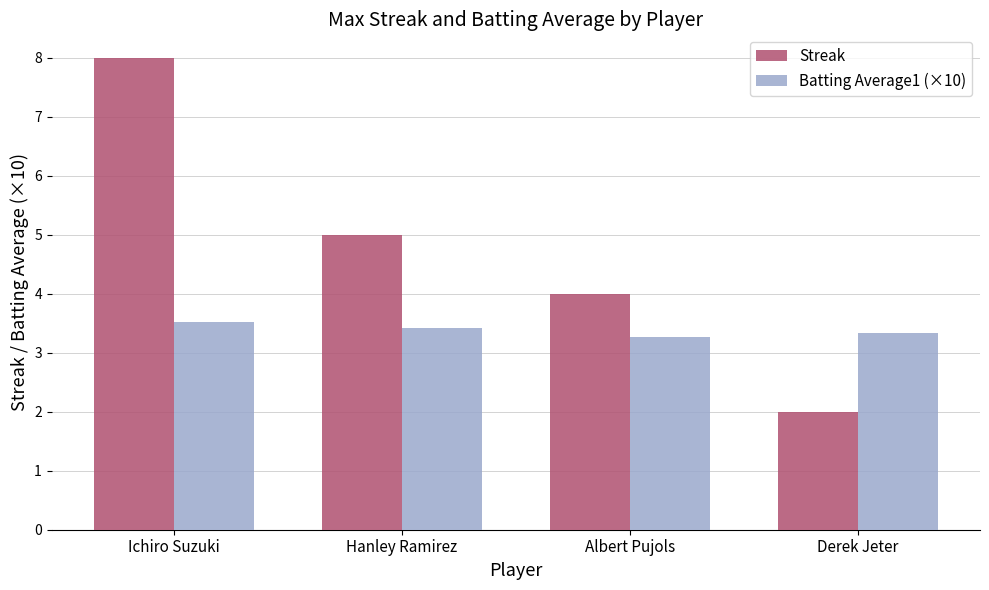

What are all the series names shown in the legend?

Streak, Batting Average1 (×10)